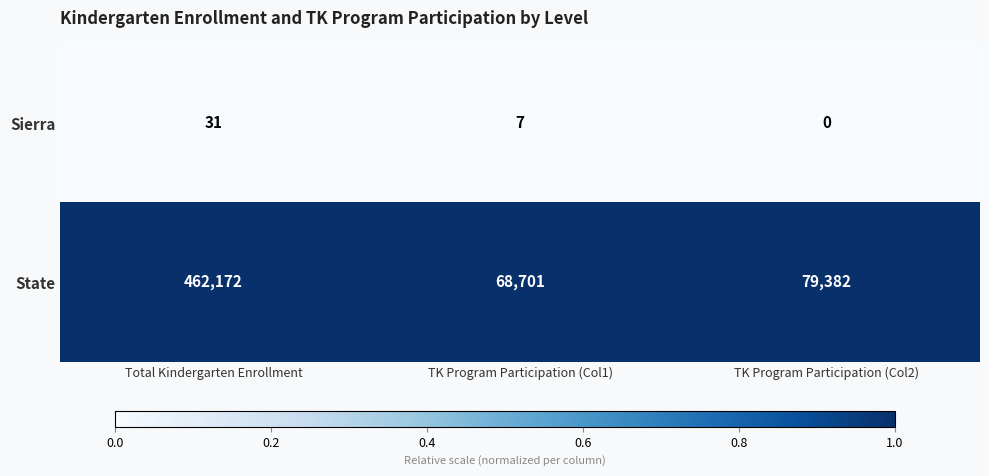

List the labels in order of Sierra value, smallest first.

TK Program Participation (Col2), TK Program Participation (Col1), Total Kindergarten Enrollment